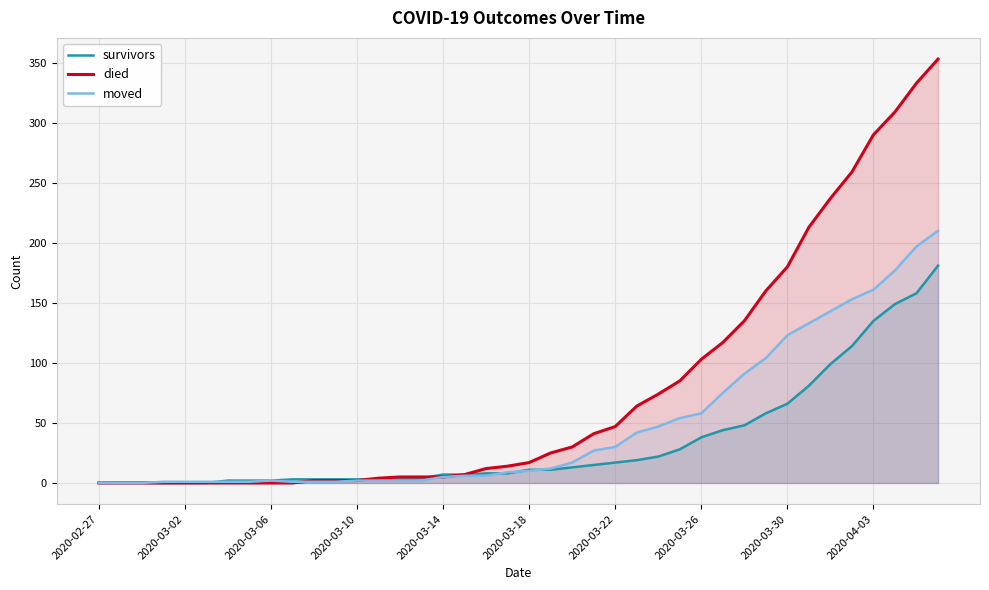

What are all the series names shown in the legend?

survivors, died, moved